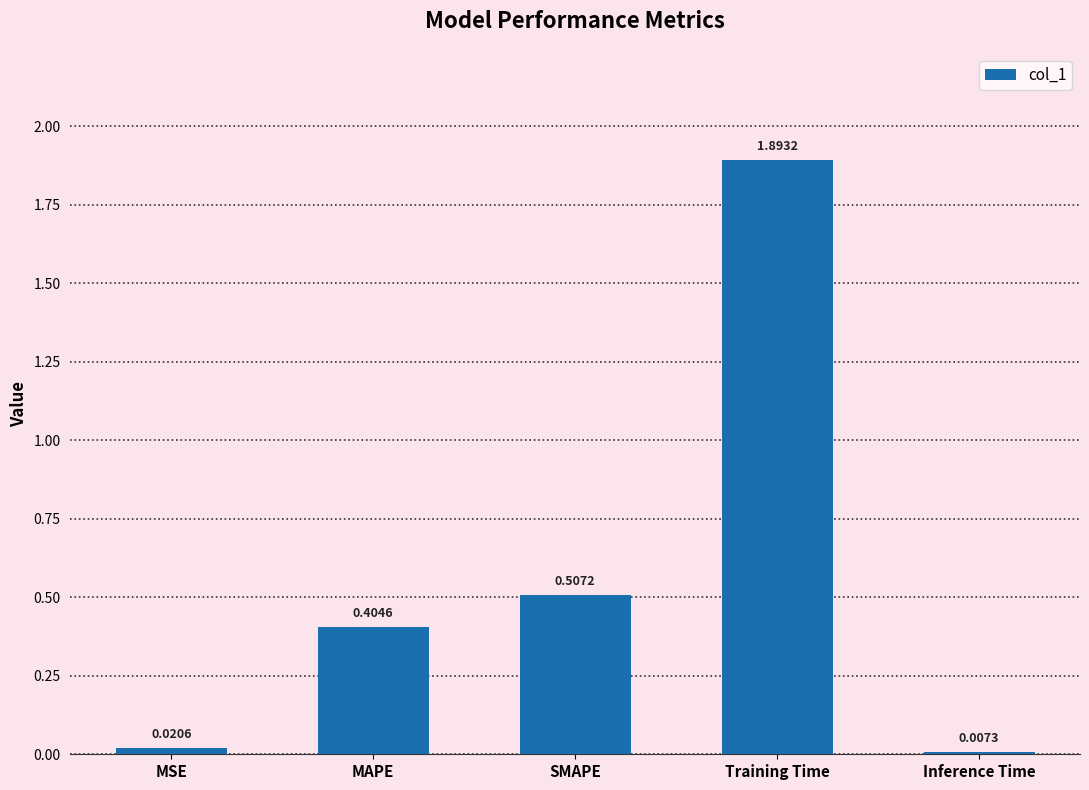

What is the label of the 4th bar from the left?

Training Time